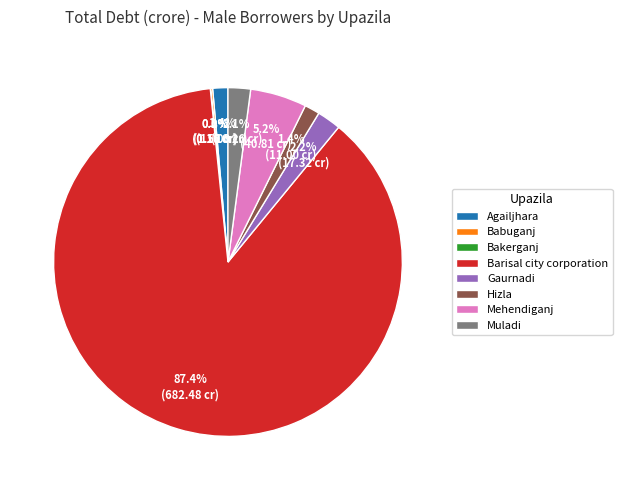

To the nearest percent, what is the difference between the largest and smallest slice percentages?

87%